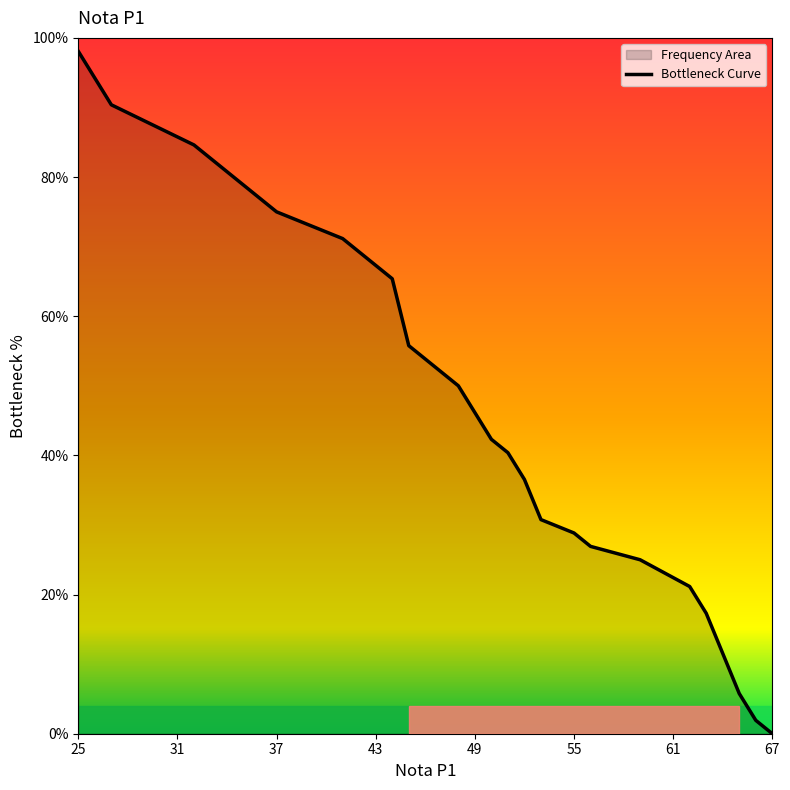

How many values are above zero?

29